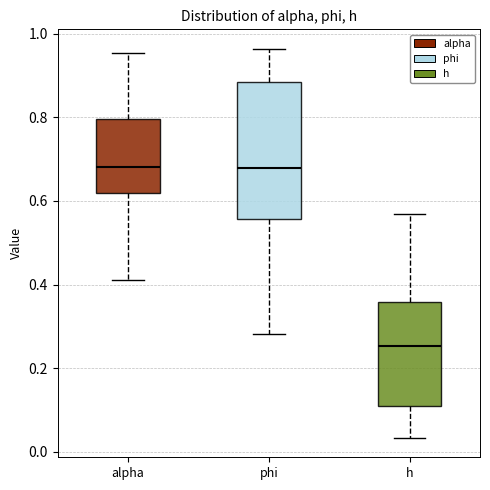

Comparing the boxes themselves (not the whiskers), which one is the tallest?

phi